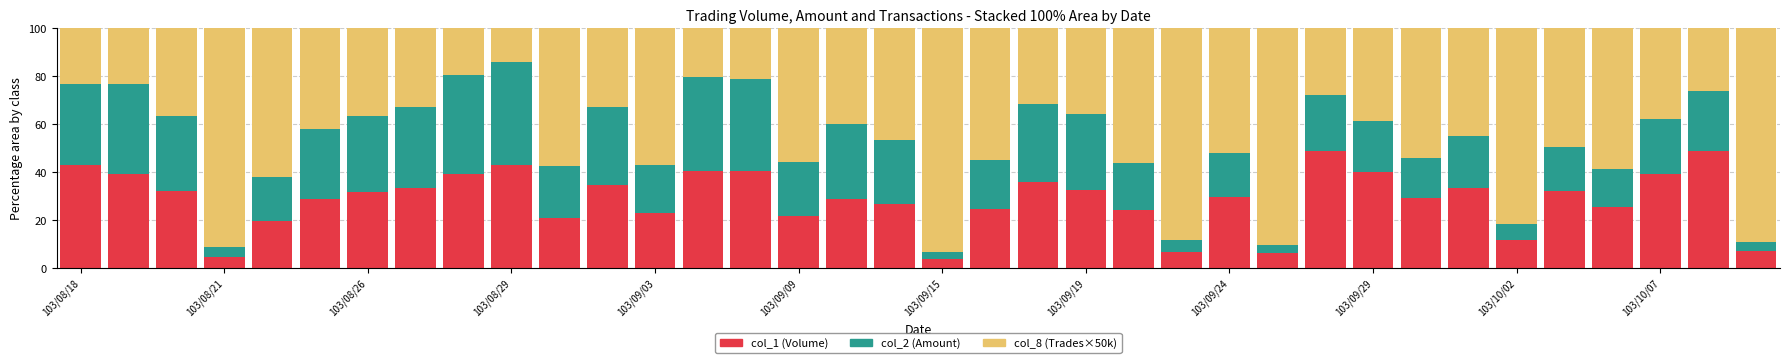

What is the difference between the maximum and minimum values in the col_1 (Volume) series?

45.2